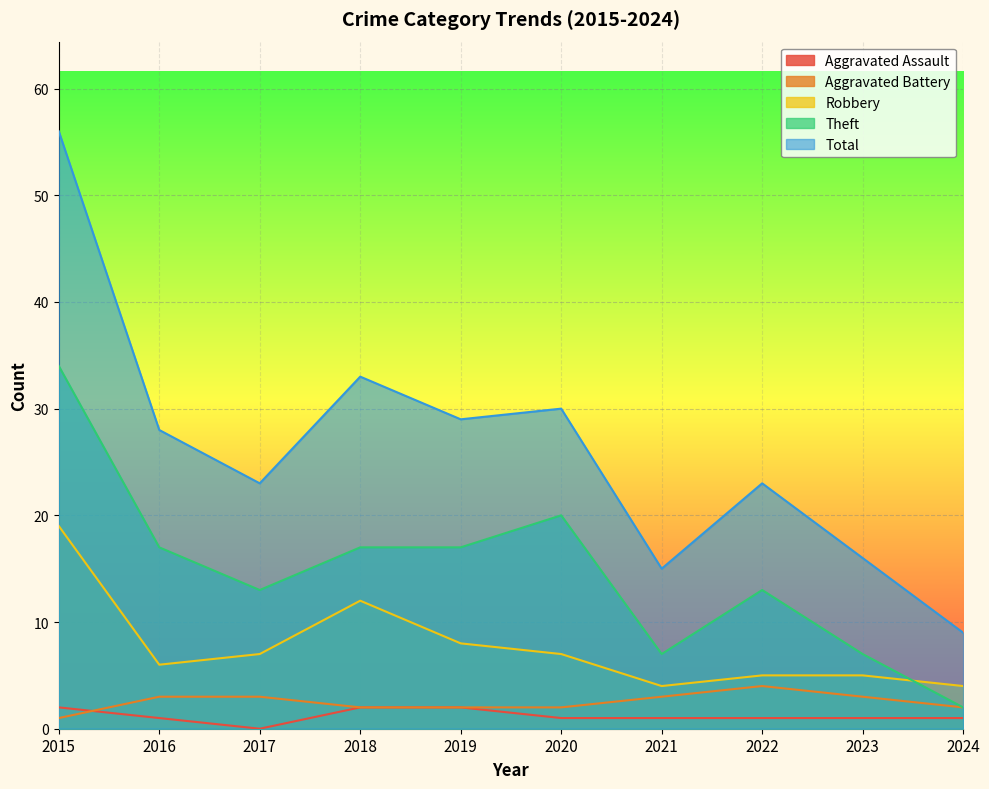

Between 2015 and 2016, which series saw the biggest shift?

Total